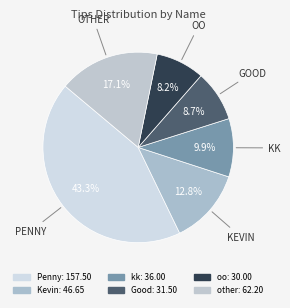

How many segments does this pie chart have?

6